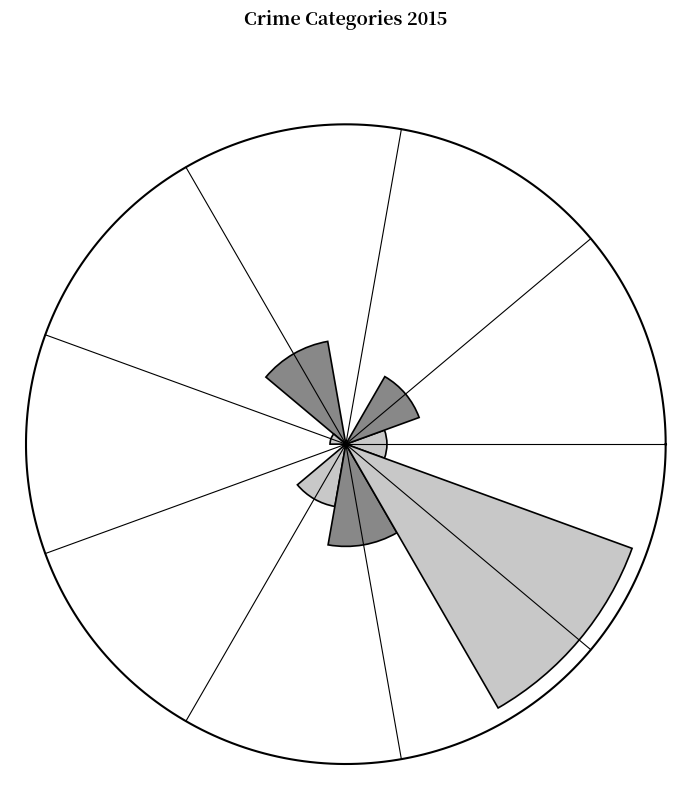

Are the bars horizontal?

No